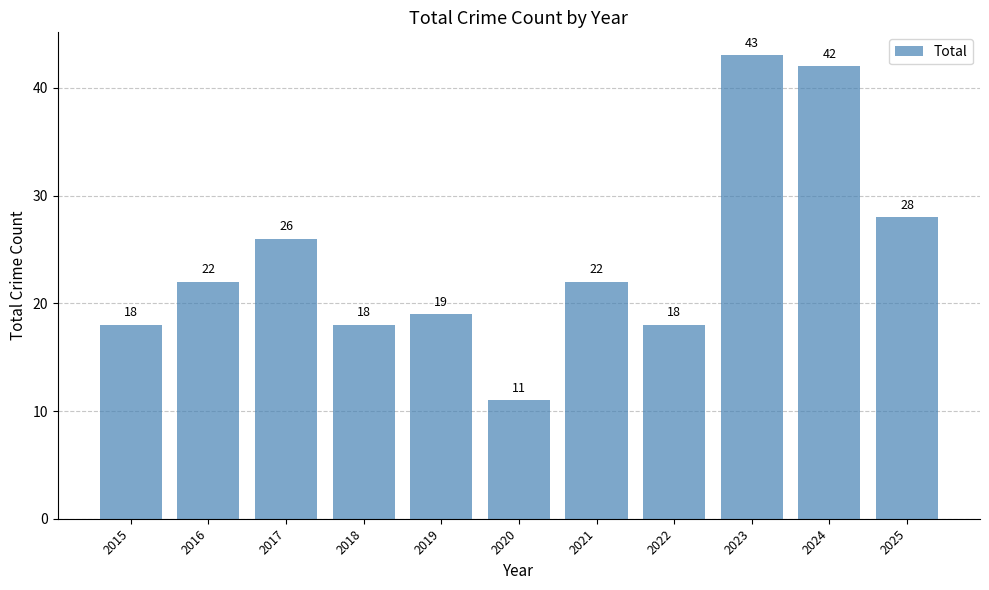

Reading left to right, what are all the values shown in this chart?

2015=18	2016=22	2017=26	2018=18	2019=19	2020=11	2021=22	2022=18	2023=43	2024=42	2025=28